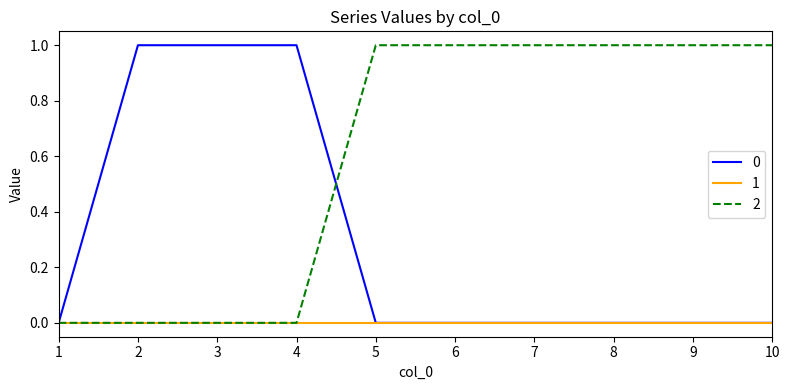

The value of 1 at 4 is 0. True or false?

True